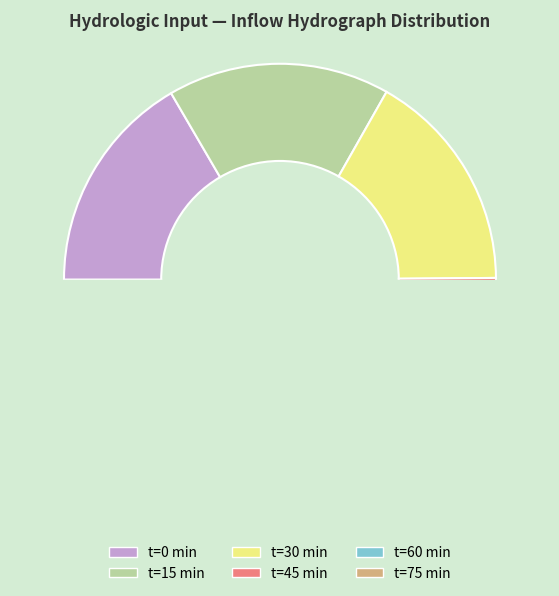

Does any single category account for the majority?

No